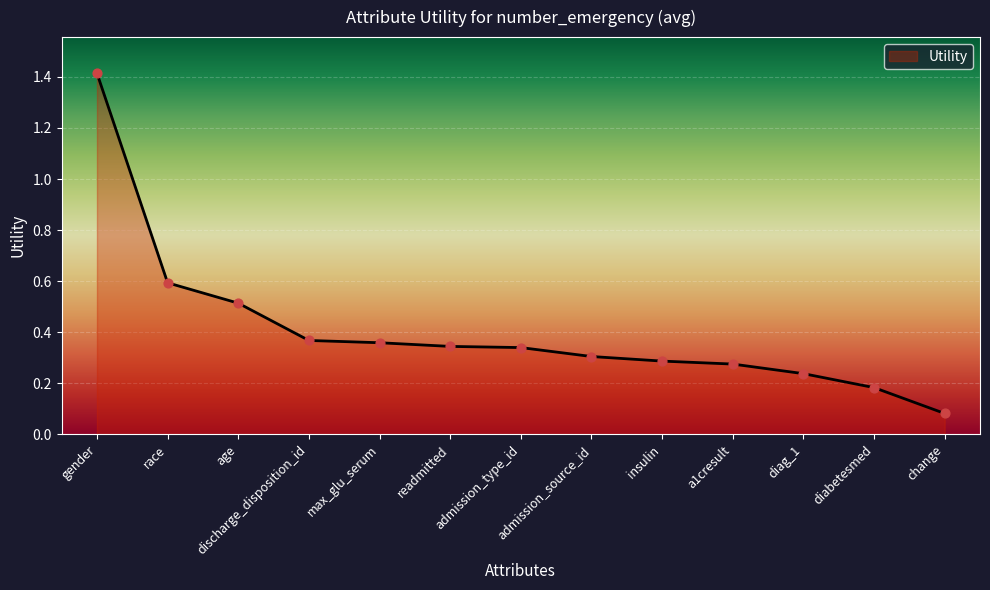

Which has a higher value, discharge_disposition_id or age?

age